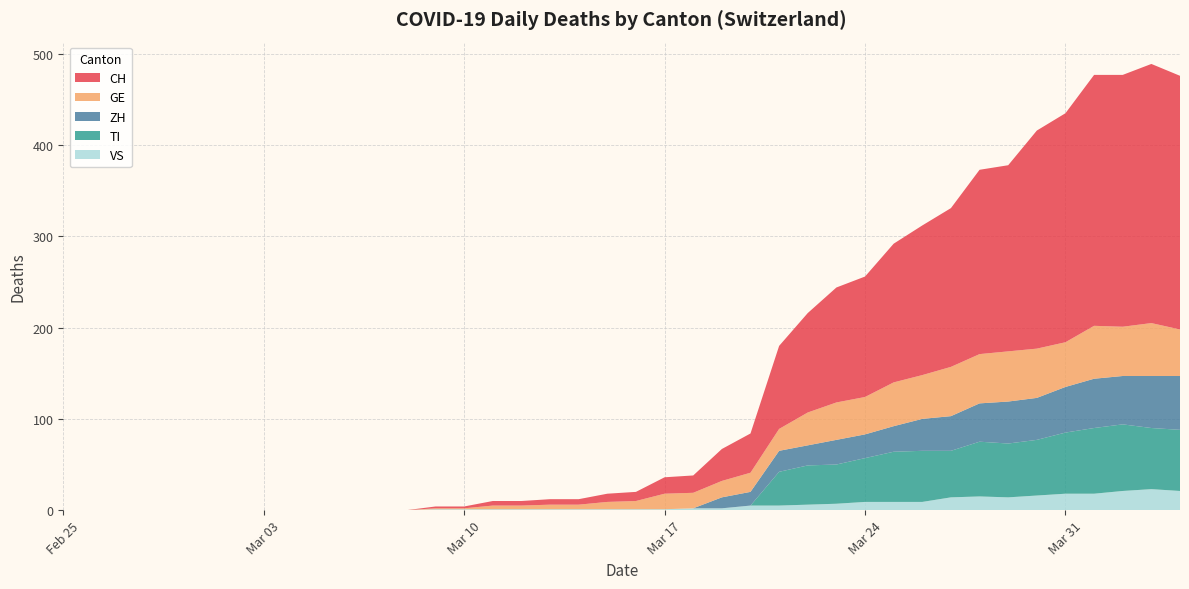

Reading left to right, what are all the values shown in this chart?

CH: 0=0	1=0	2=0	3=0	4=0	5=0	6=0	7=0	8=0	9=0	10=0	11=0	12=0	13=2	14=2	15=5	16=5	17=6	18=6	19=9	20=10	21=18	22=19	23=35	24=43	25=91	26=109	27=126	28=132	29=152	30=164	31=174	32=202	33=204	34=239	35=251	36=275	37=276	38=284	39=278
GE: 0=0	1=0	2=0	3=0	4=0	5=0	6=0	7=0	8=0	9=0	10=0	11=0	12=0	13=1	14=1	15=4	16=4	17=5	18=5	19=8	20=9	21=17	22=17	23=18	24=21	25=24	26=36	27=41	28=41	29=48	30=48	31=54	32=54	33=55	34=54	35=49	36=58	37=54	38=58	39=51
VS: 0=0	1=0	2=0	3=0	4=0	5=0	6=0	7=0	8=0	9=0	10=0	11=0	12=0	13=1	14=1	15=1	16=1	17=1	18=1	19=1	20=1	21=1	22=2	23=2	24=5	25=5	26=6	27=7	28=9	29=9	30=9	31=14	32=15	33=14	34=16	35=18	36=18	37=21	38=23	39=21
ZH: 0=0	1=0	2=0	3=0	4=0	5=0	6=0	7=0	8=0	9=0	10=0	11=0	12=0	13=0	14=0	15=0	16=0	17=0	18=0	19=0	20=0	21=0	22=0	23=12	24=15	25=23	26=22	27=27	28=26	29=28	30=35	31=38	32=42	33=46	34=46	35=50	36=54	37=53	38=57	39=59
TI: 0=0	1=0	2=0	3=0	4=0	5=0	6=0	7=0	8=0	9=0	10=0	11=0	12=0	13=0	14=0	15=0	16=0	17=0	18=0	19=0	20=0	21=0	22=0	23=0	24=0	25=37	26=43	27=43	28=48	29=55	30=56	31=51	32=60	33=59	34=61	35=67	36=72	37=73	38=67	39=67